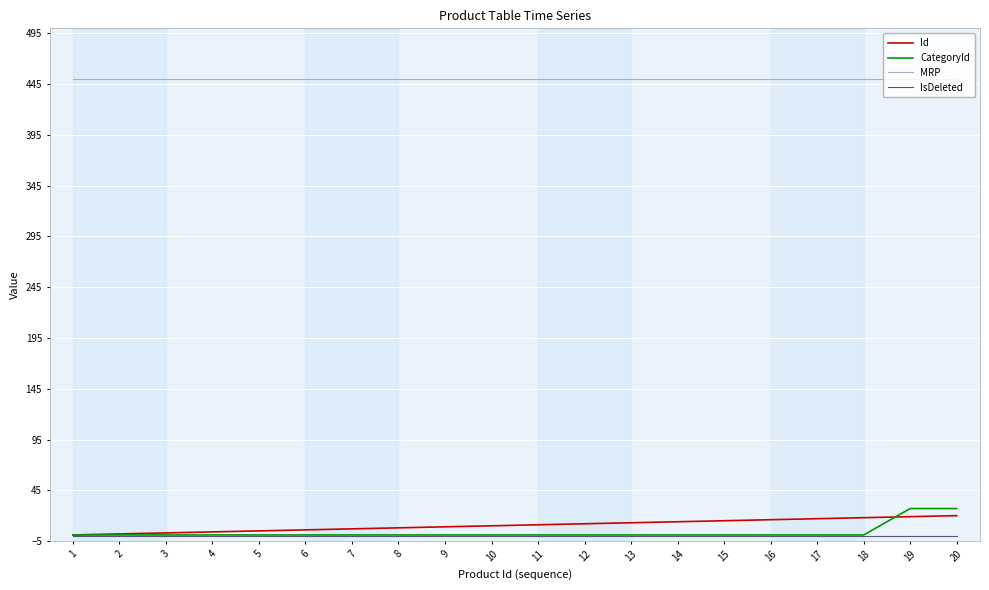

The value of MRP at 16 is 450. True or false?

True